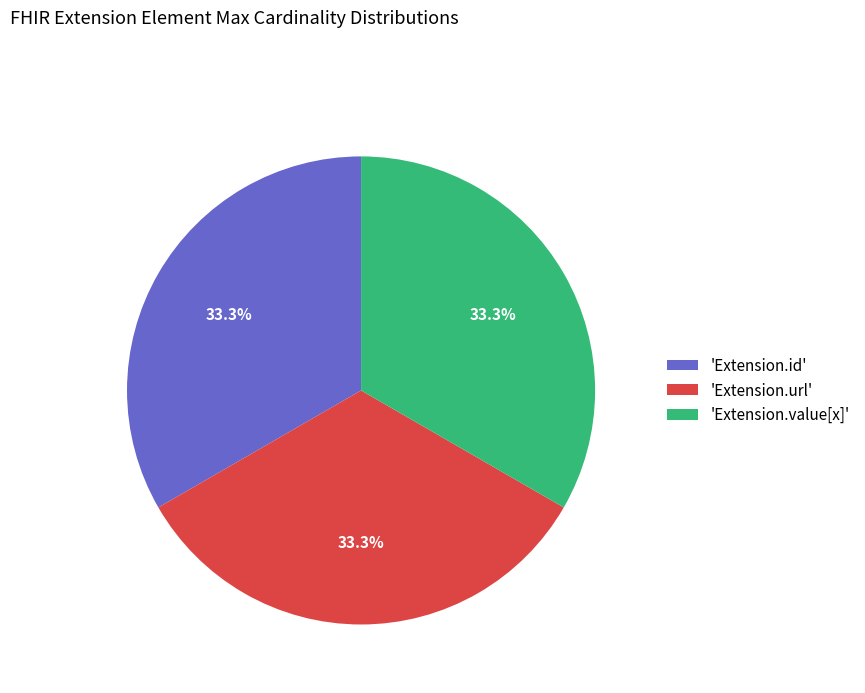

How many slices are in this pie chart?

3